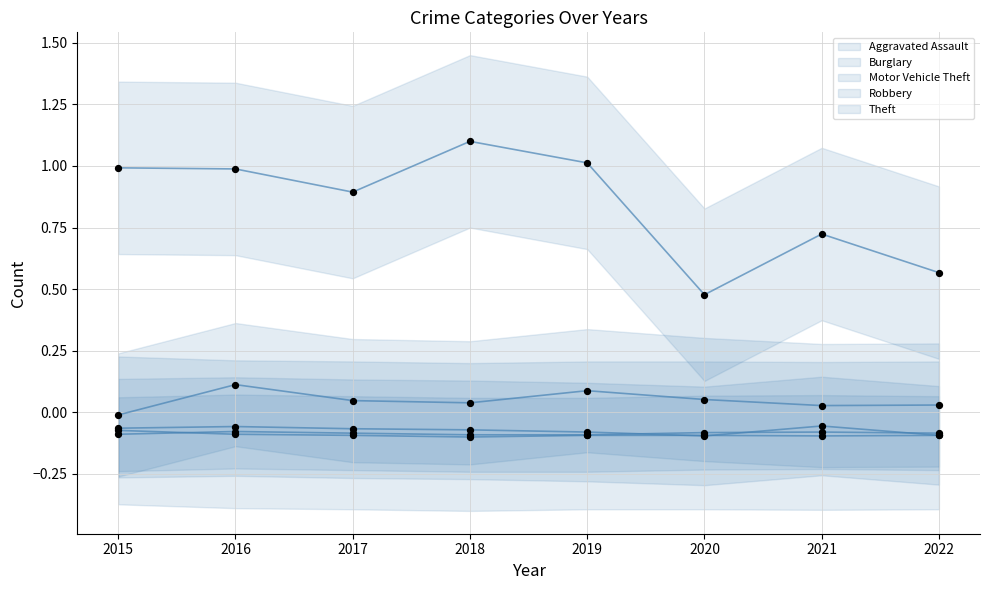

What are all the series names shown in the legend?

Aggravated Assault, Burglary, Motor Vehicle Theft, Robbery, Theft